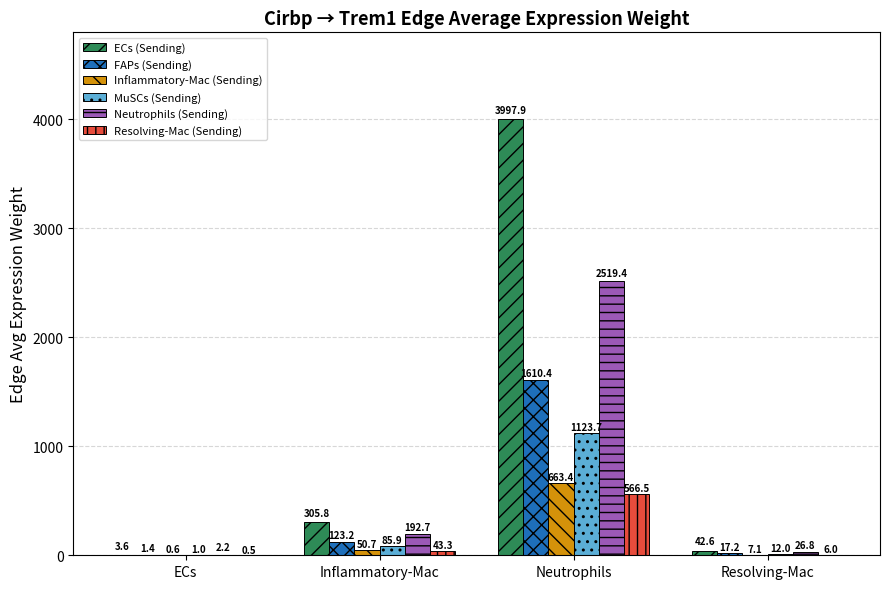

What value does the MuSCs (Sending) series have at Neutrophils?

1123.7